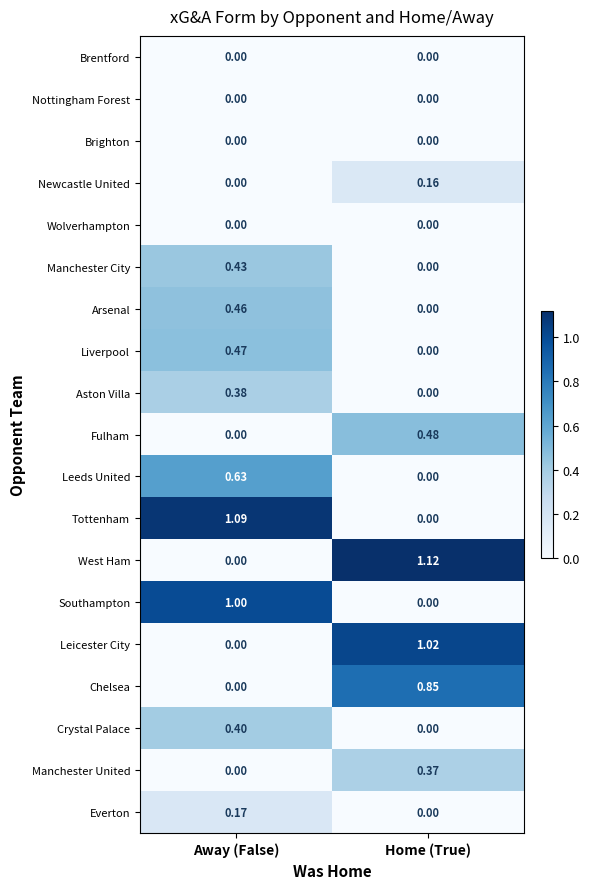

Which series has the largest range (max minus min)?

West Ham